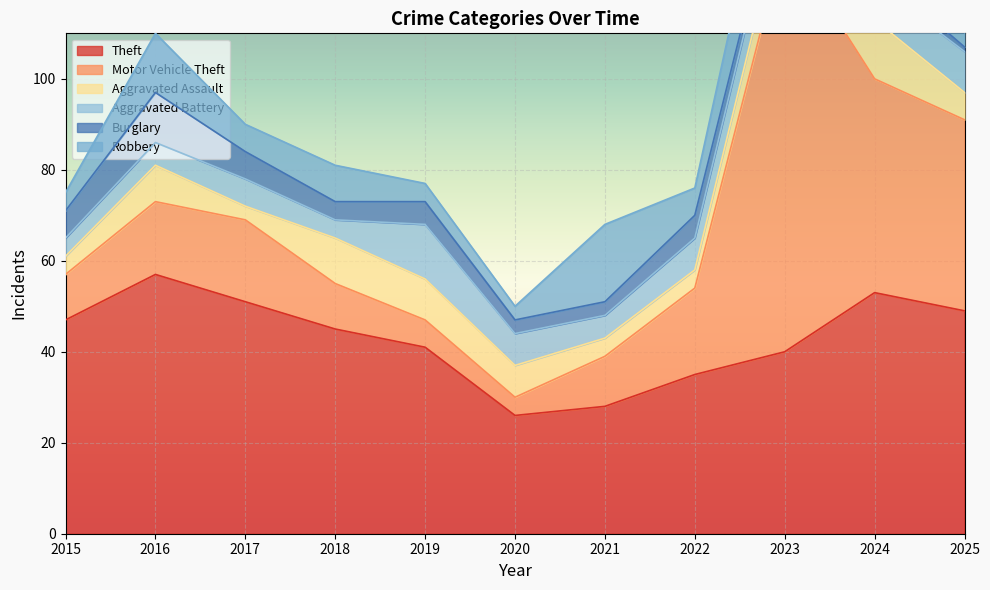

Reading right to left, list all the values displayed in this chart.

Theft: 2025=49	2024=53	2023=40	2022=35	2021=28	2020=26	2019=41	2018=45	2017=51	2016=57	2015=47
Motor Vehicle Theft: 2025=42	2024=47	2023=91	2022=19	2021=11	2020=4	2019=6	2018=10	2017=18	2016=16	2015=10
Aggravated Assault: 2025=6	2024=13	2023=8	2022=4	2021=4	2020=7	2019=9	2018=10	2017=3	2016=8	2015=4
Aggravated Battery: 2025=9	2024=8	2023=8	2022=7	2021=5	2020=7	2019=12	2018=4	2017=6	2016=5	2015=4
Burglary: 2025=1	2024=3	2023=2	2022=5	2021=3	2020=3	2019=5	2018=4	2017=6	2016=11	2015=6
Robbery: 2025=5	2024=7	2023=17	2022=6	2021=17	2020=3	2019=4	2018=8	2017=6	2016=13	2015=4